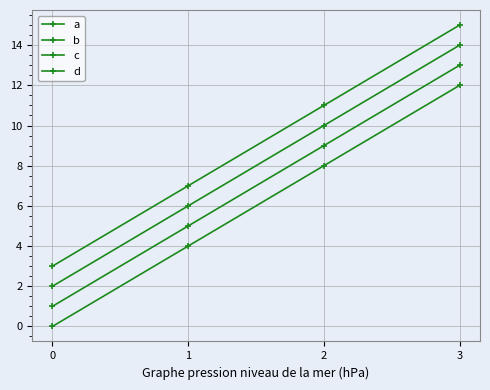

True or false: c has more than 2 points higher than both neighbors.

False